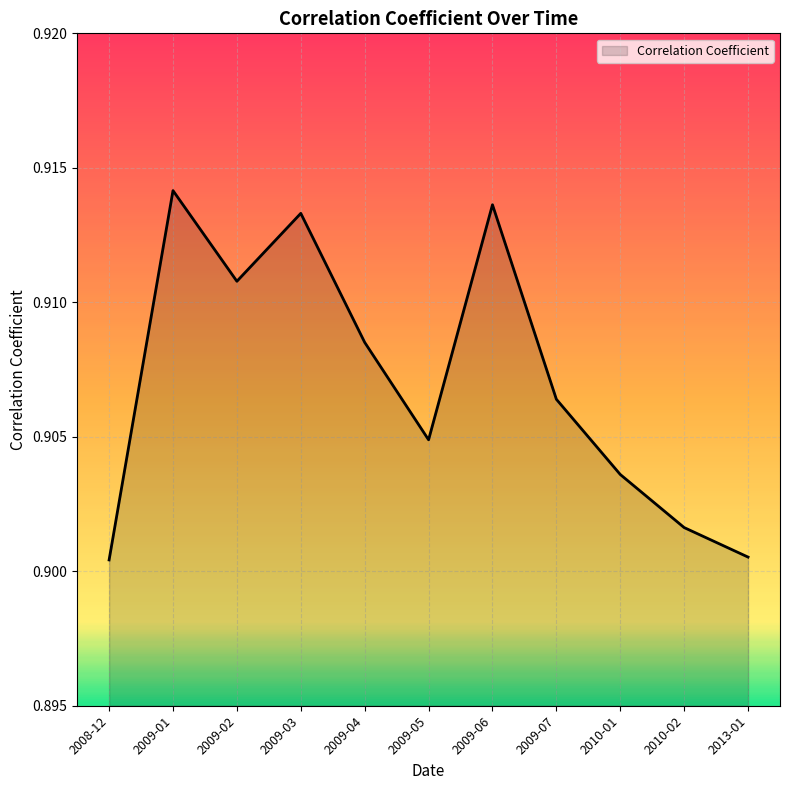

Count the number of categories in the chart.

11